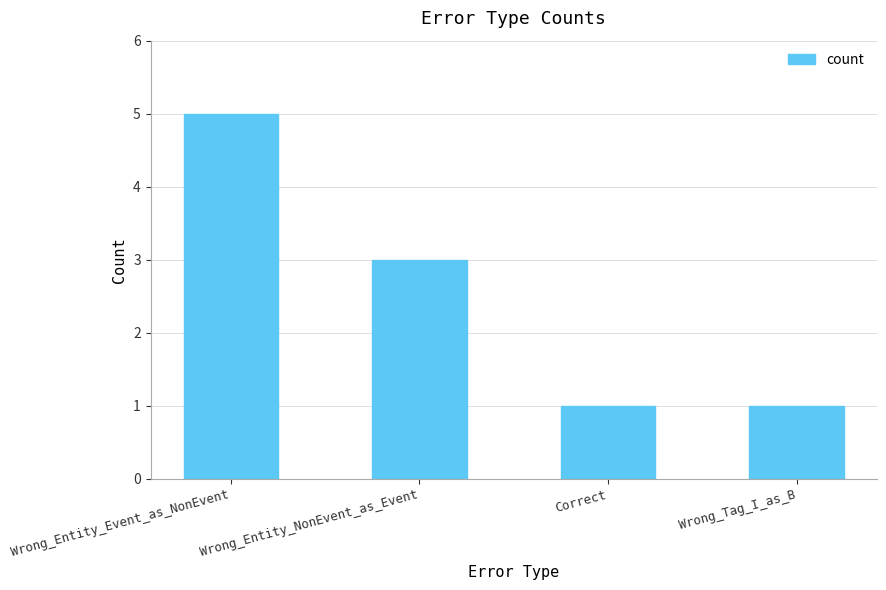

Which label corresponds to the largest value in the chart?

Wrong_Entity_Event_as_NonEvent